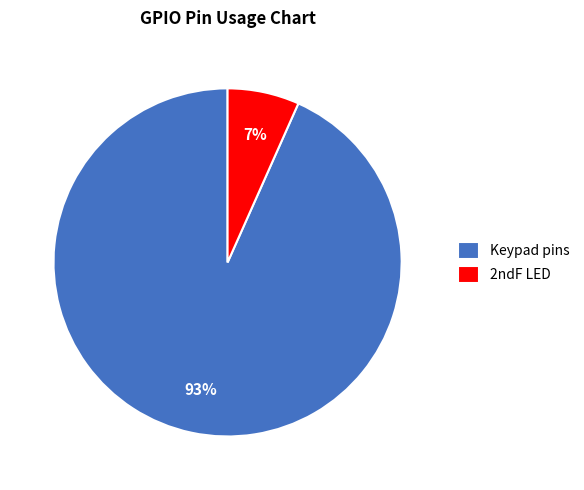

To the nearest percent, what percentage of the pie is Keypad pins?

93%